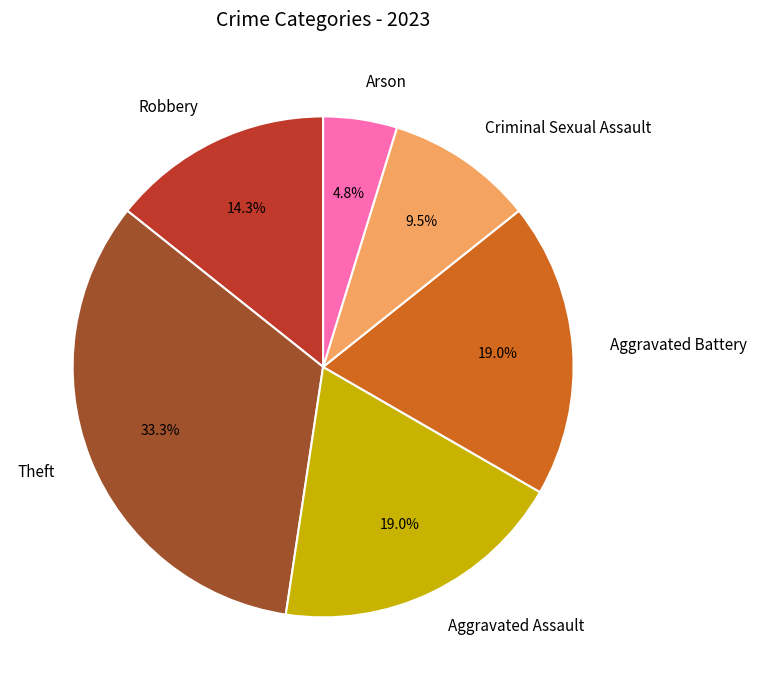

Which slice is the largest?

Theft